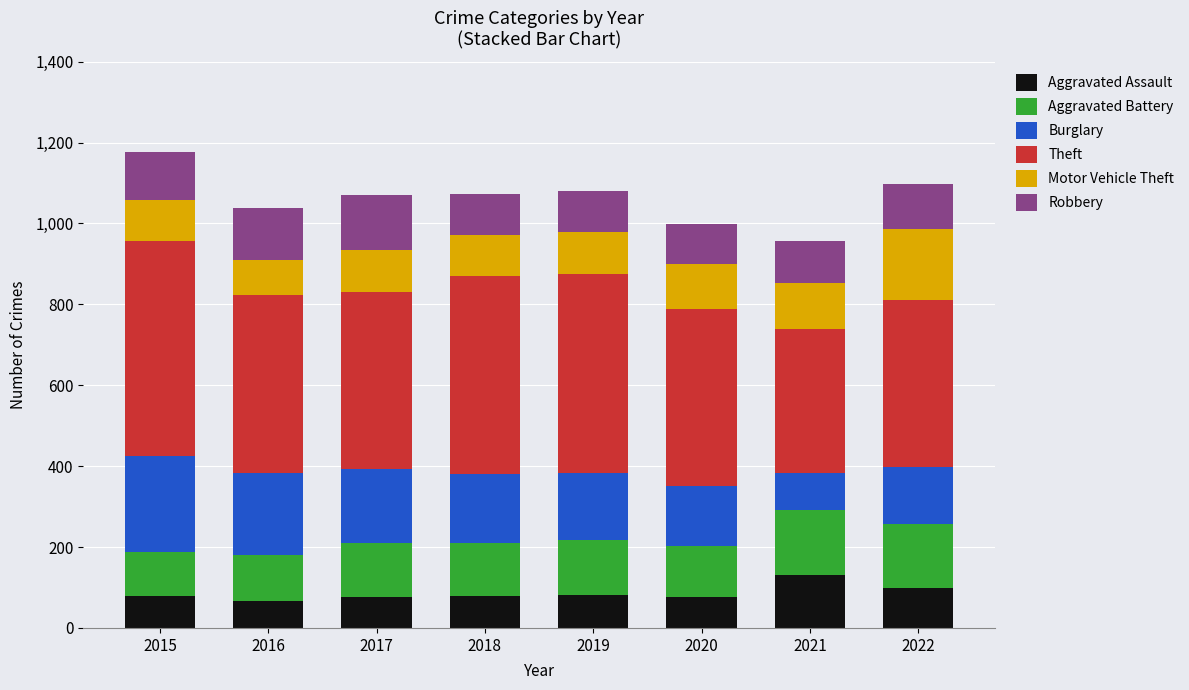

Which category has the highest value in the Aggravated Assault series?

2021